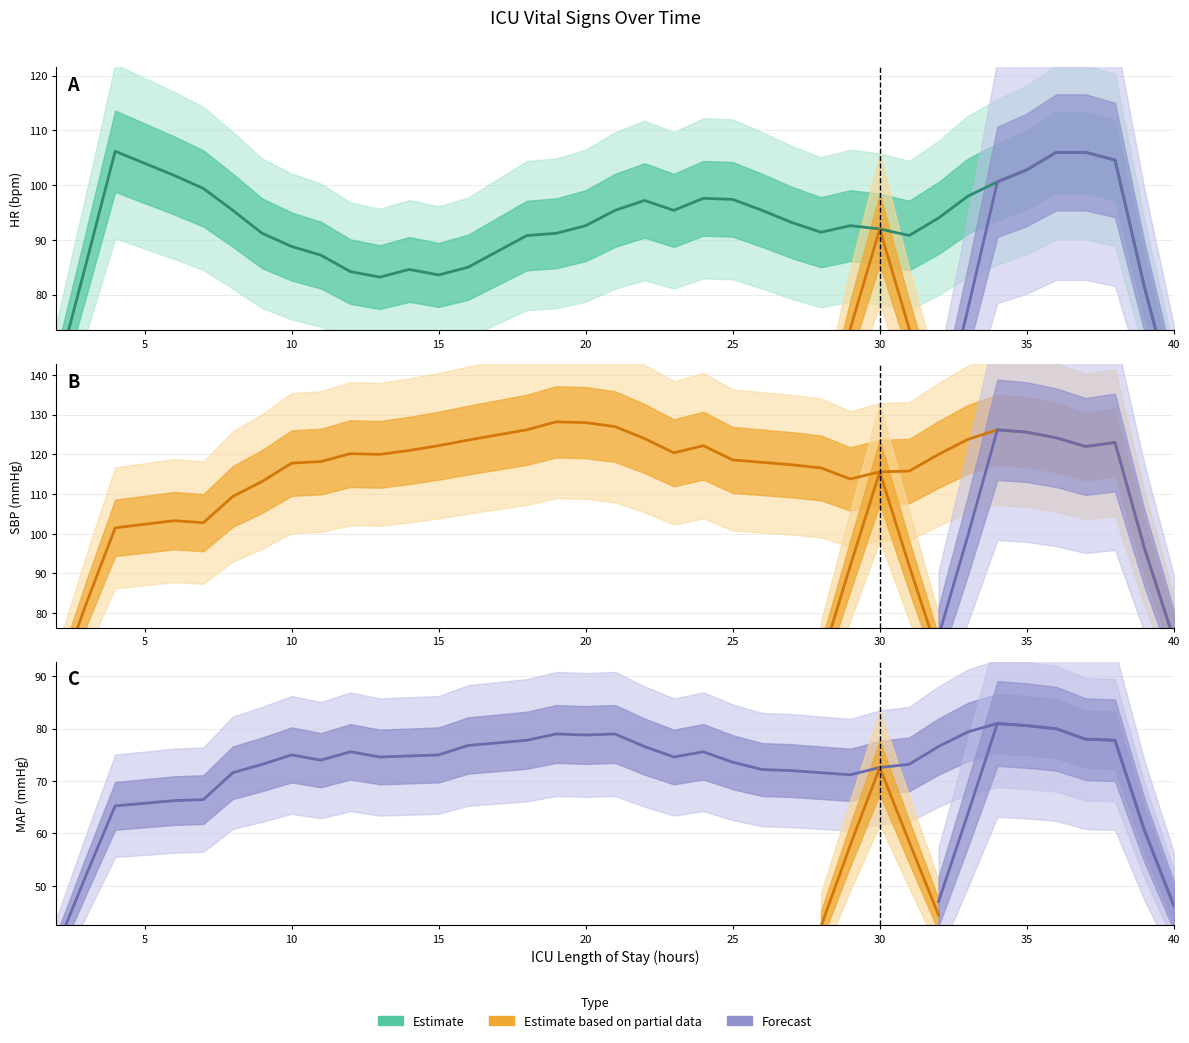

What is the value of the SBP point at the 20th from the left?

121.0